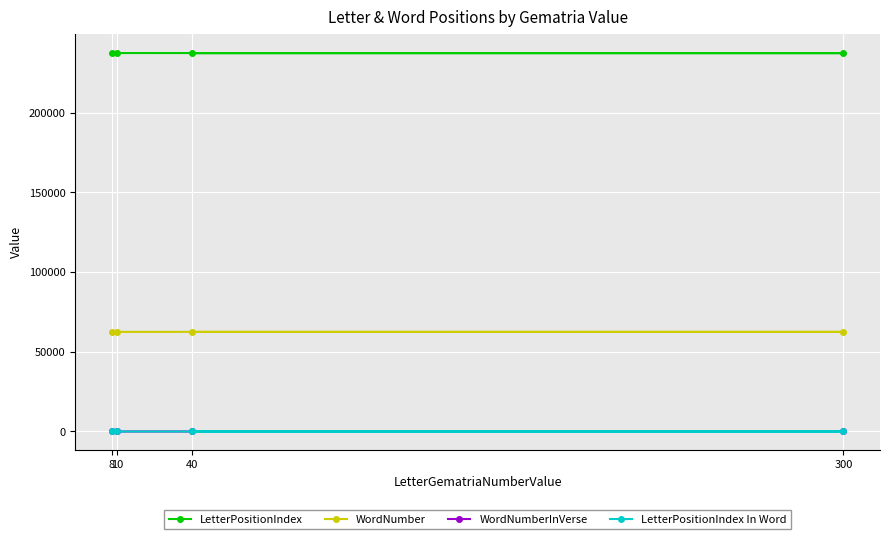

Count the LetterPositionIndex values in the range 237395 to 237501.

3